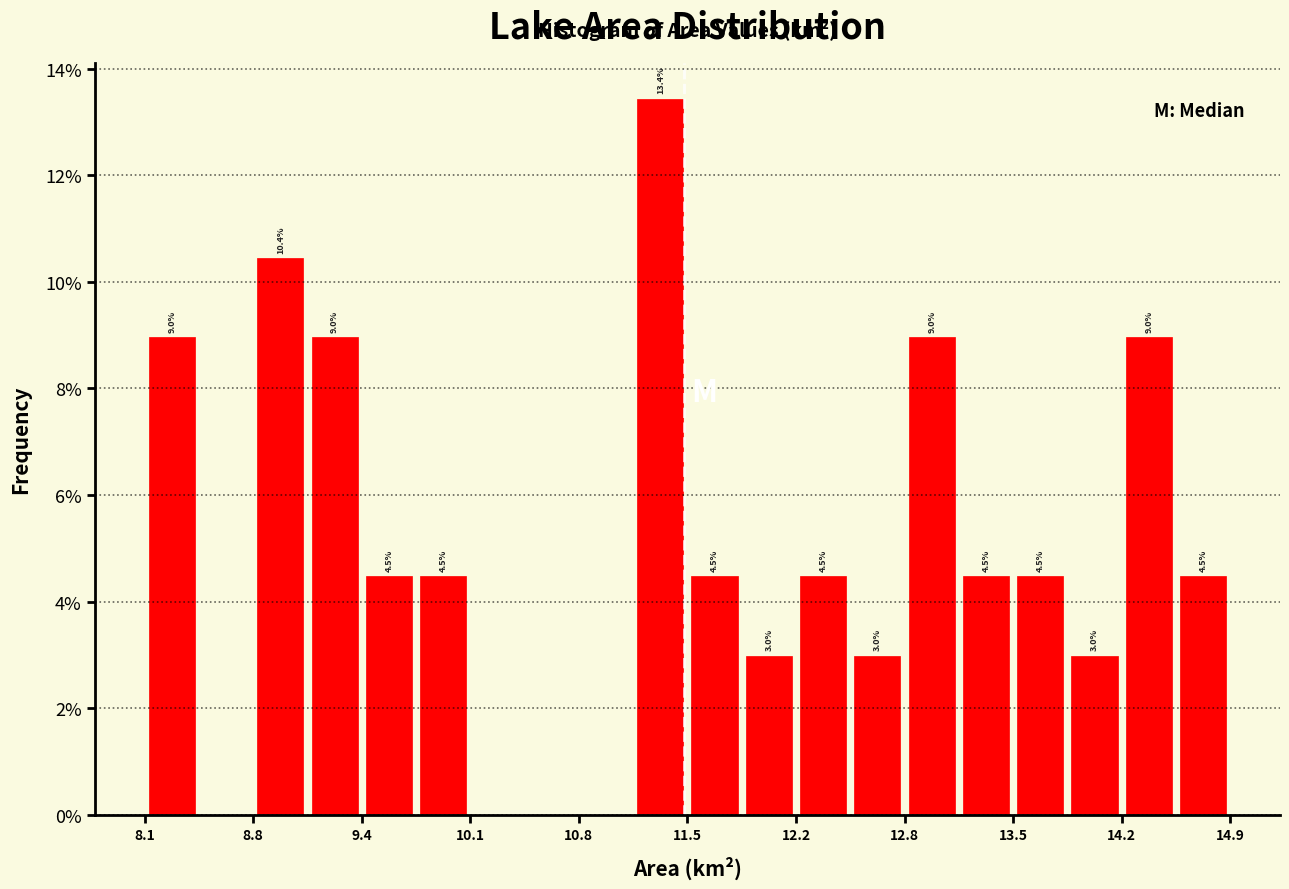

Around what value on the x-axis is the tallest bar? Give the approximate position of its centre, as read against the axis.

11.3